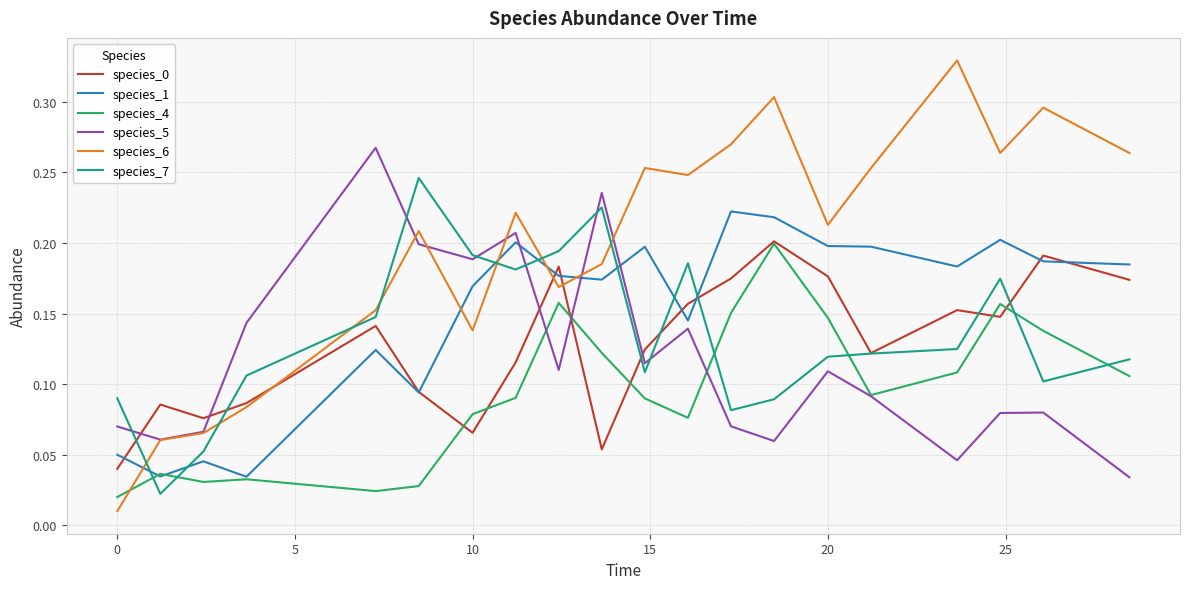

Which series ends up on top after the final intersection of species_1 and species_6?

species_6